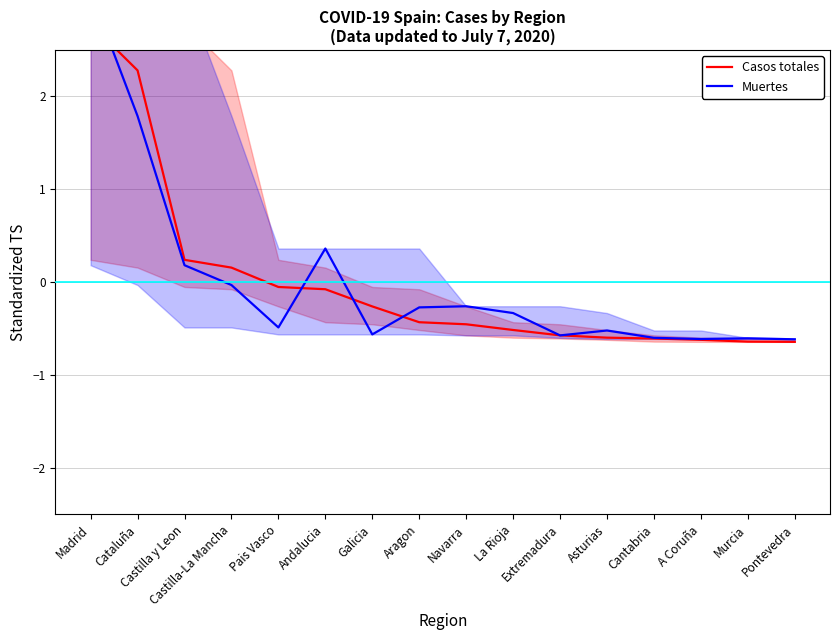

Which series has the largest total across all categories?

Muertes